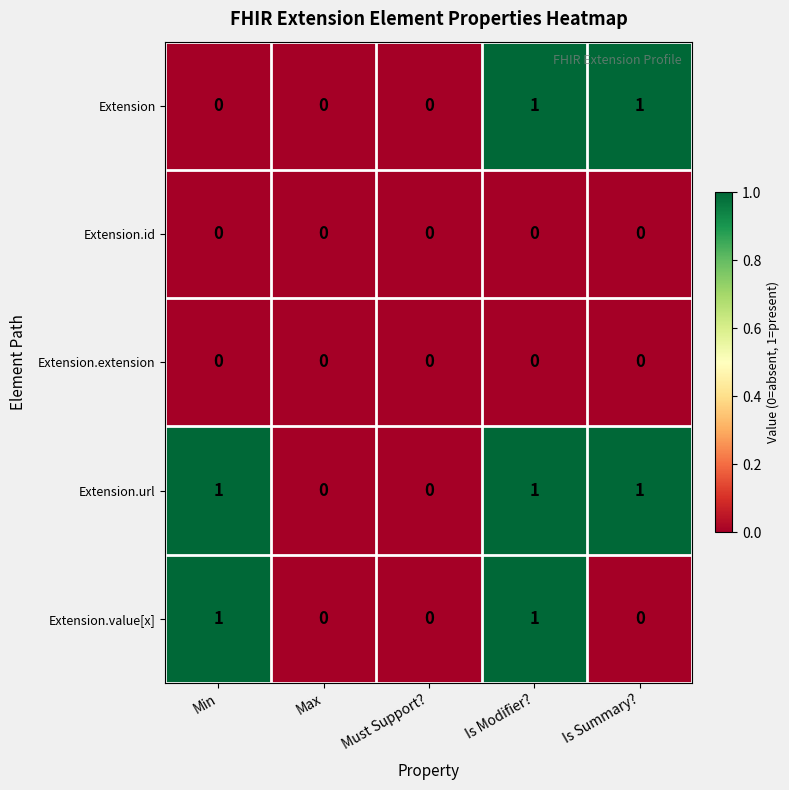

Is it true that Extension.id equals 0 at Must Support??

True